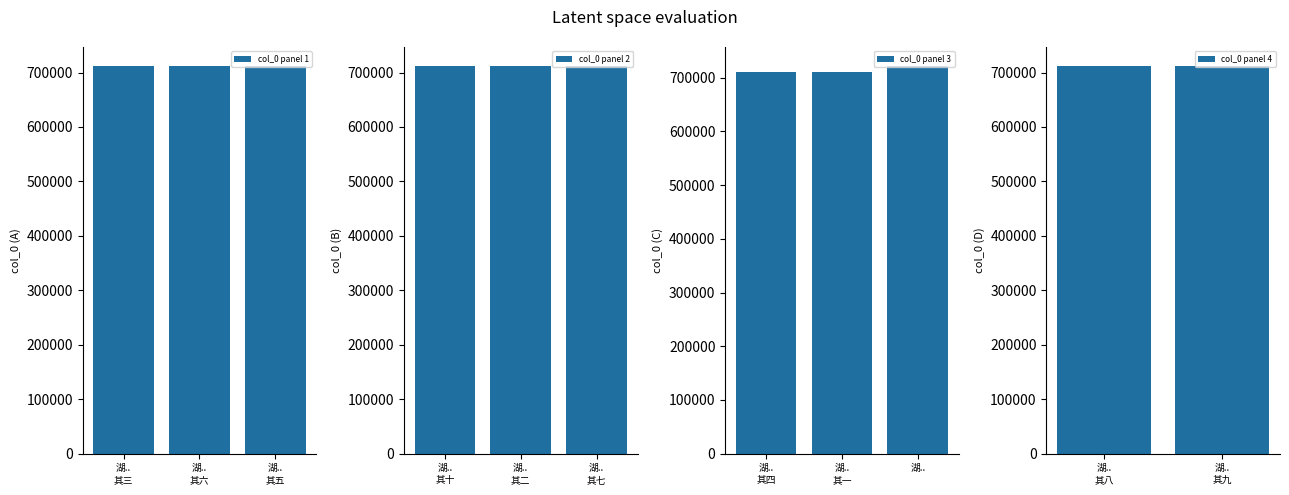

Does the chart contain stacked bars?

No